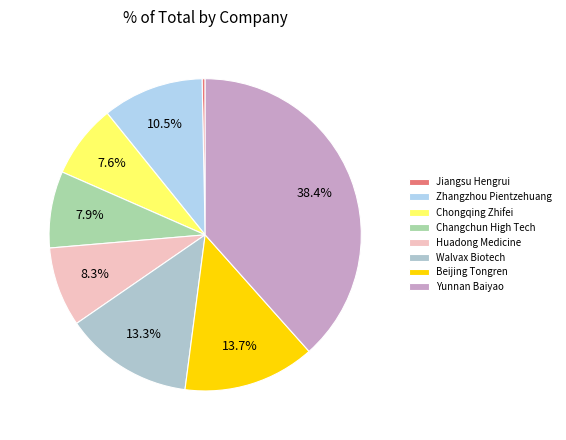

To the nearest percent, what percentage of the pie is Walvax Biotech?

13%